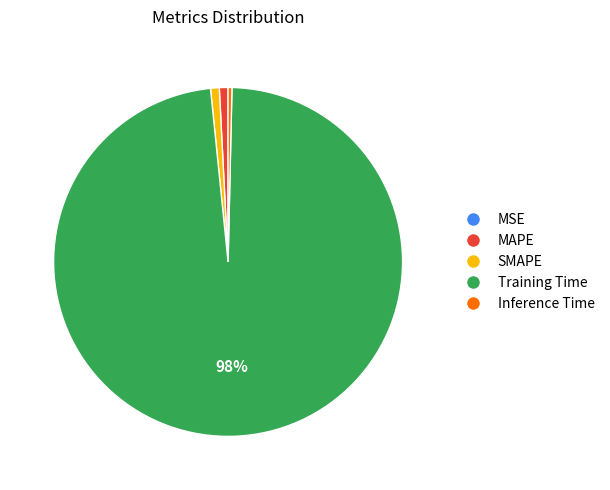

True or false: Training Time accounts for 98% of the total.

True